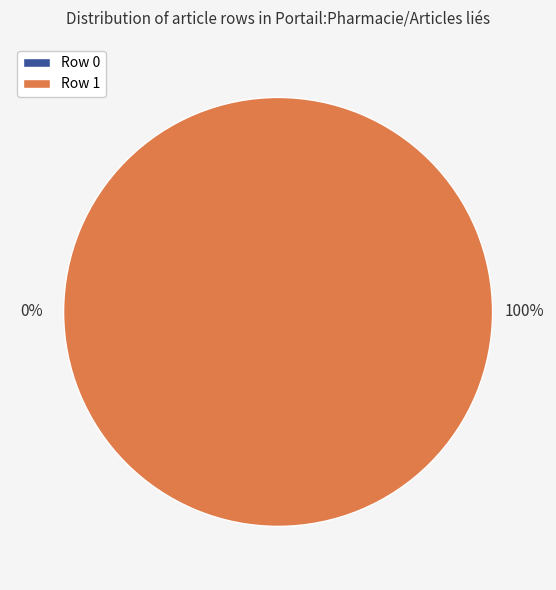

Which category has the smallest portion of the pie?

Row 0